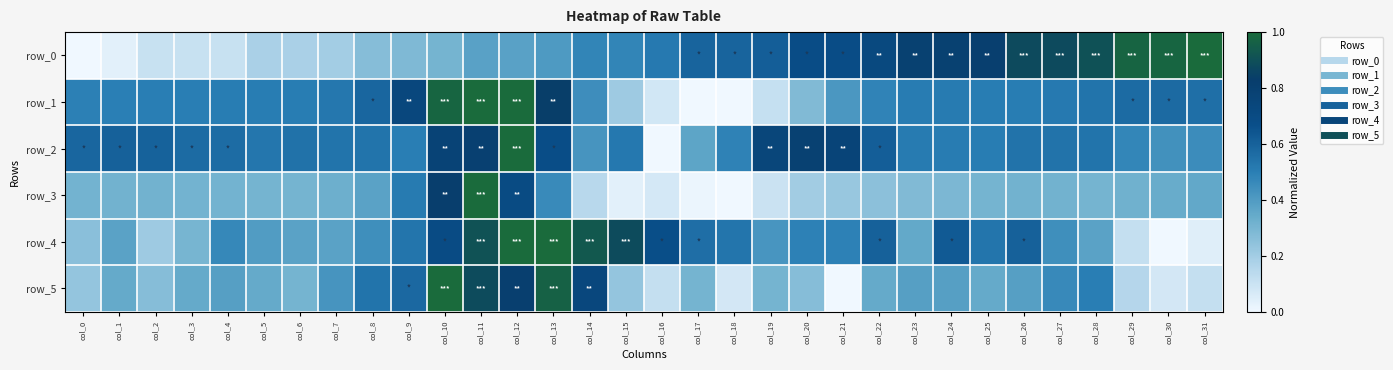

How many data points in row_5 are above 0?

31